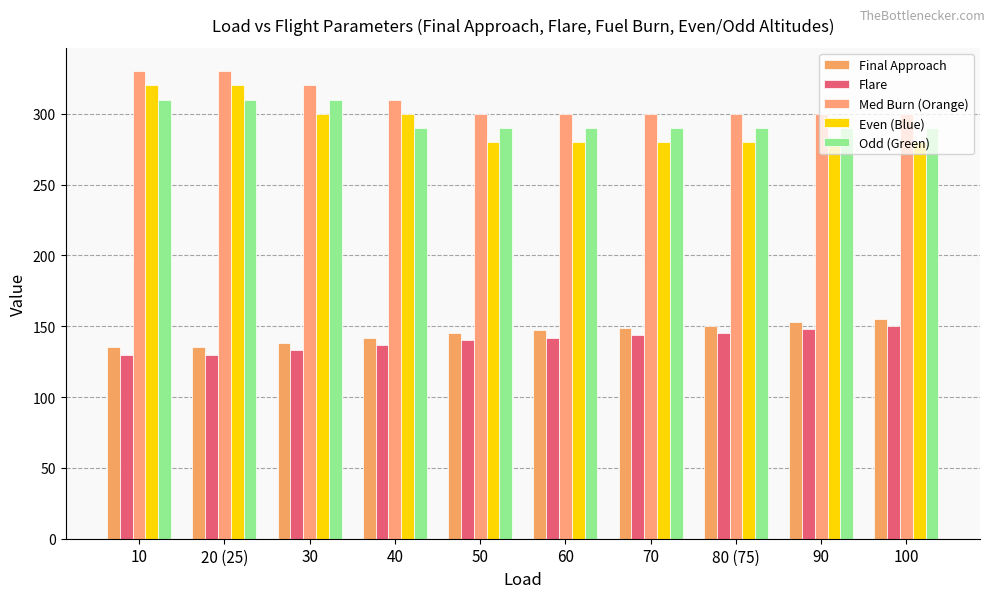

How many bars are there in each group?

5